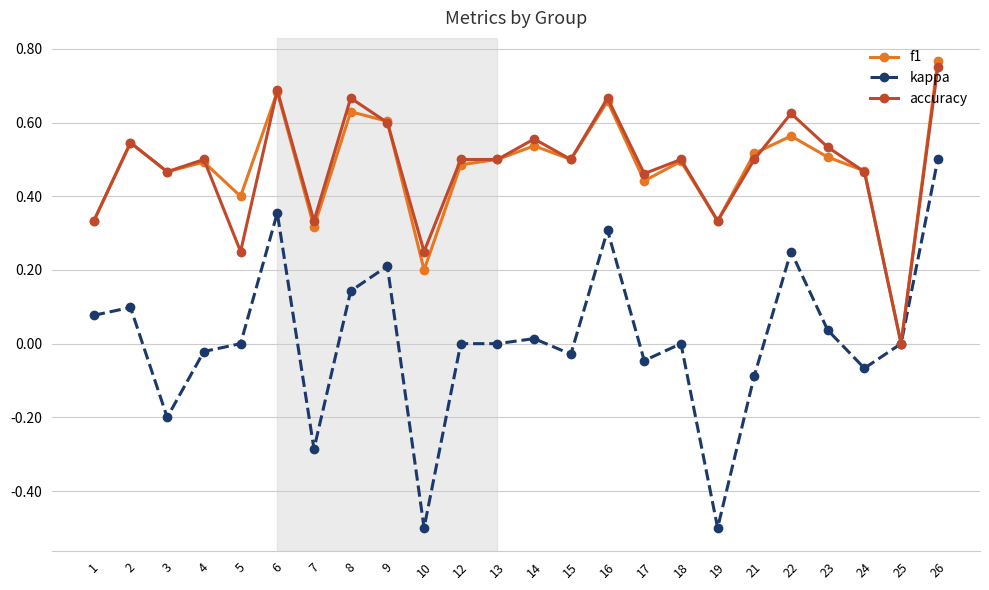

What is the minimum value shown in the chart?

-0.5